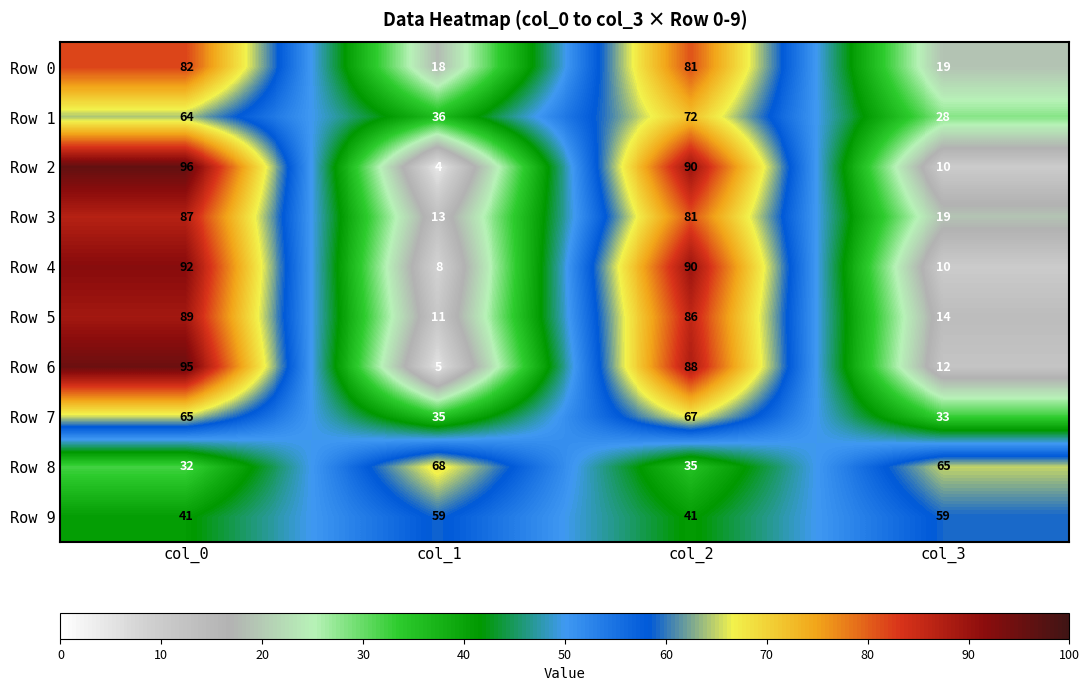

What is the approximate value of Row 6 at col_3?

12